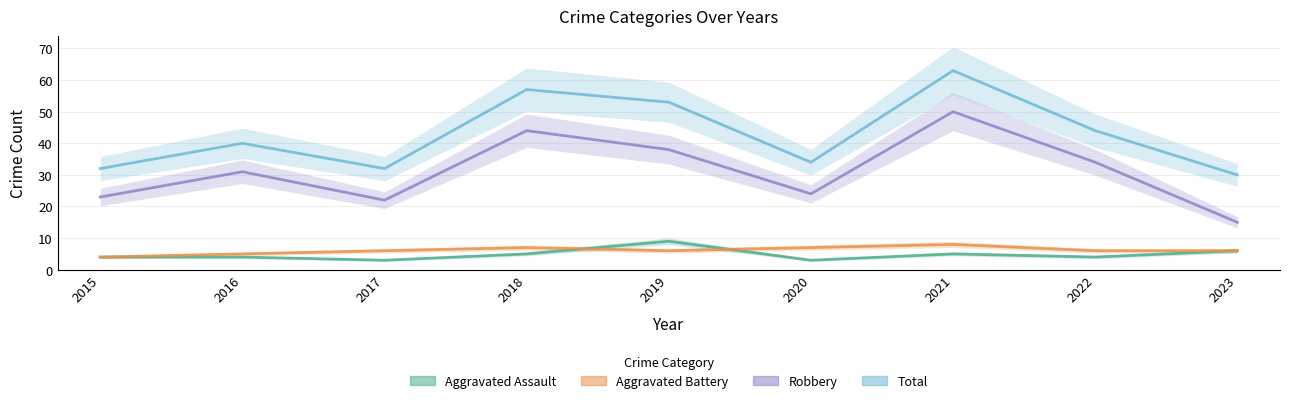

Rank the series by their maximum value, from highest to lowest.

Total, Robbery, Aggravated Assault, Aggravated Battery